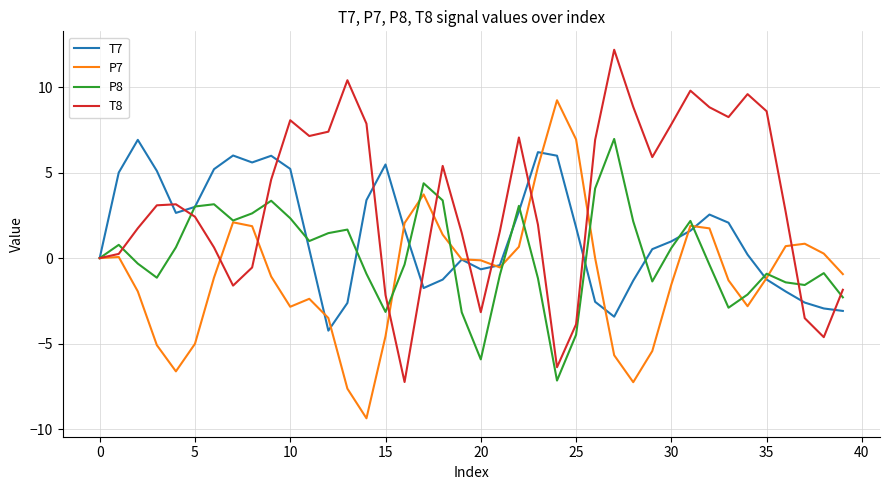

What is the lowest value of the T8 series?

-7.2